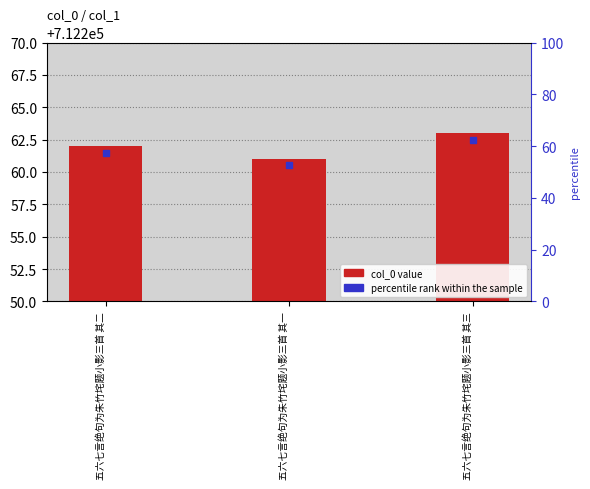

Are the bars horizontal?

No